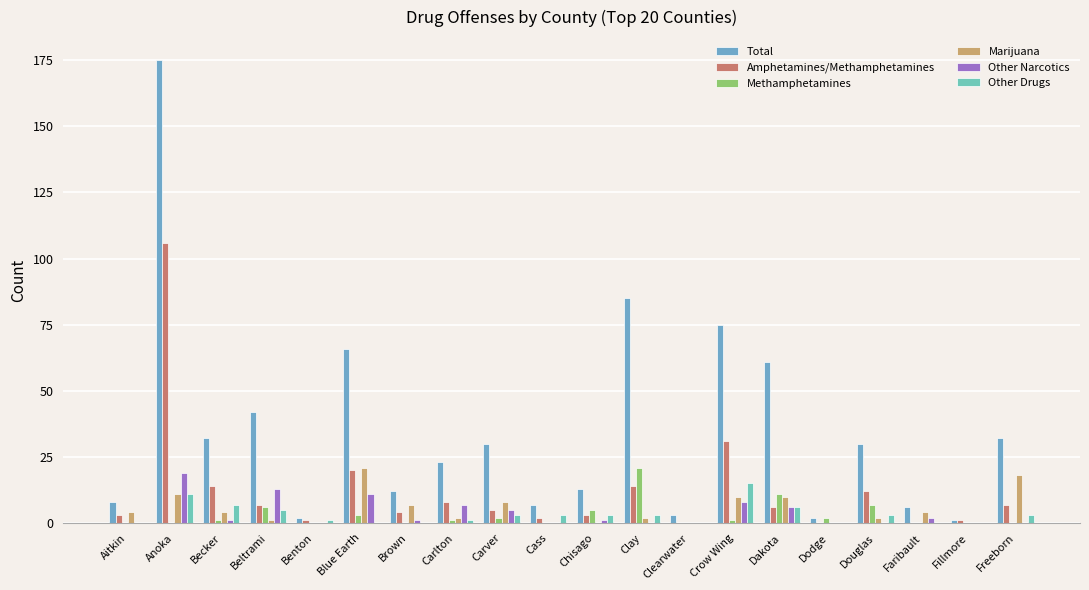

At which label does Total first exceed 30?

Anoka